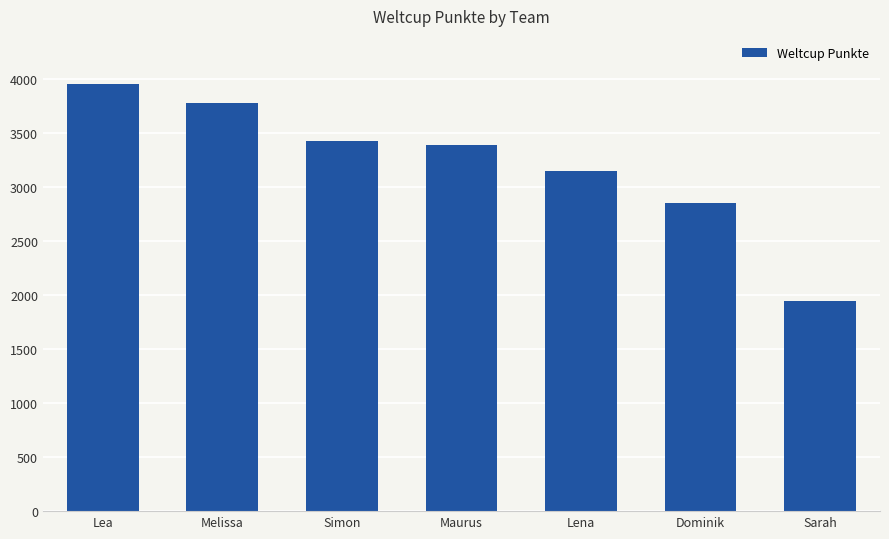

Reading left to right, what are all the values shown in this chart?

Lea=3950	Melissa=3779	Simon=3430	Maurus=3391	Lena=3147	Dominik=2855	Sarah=1947